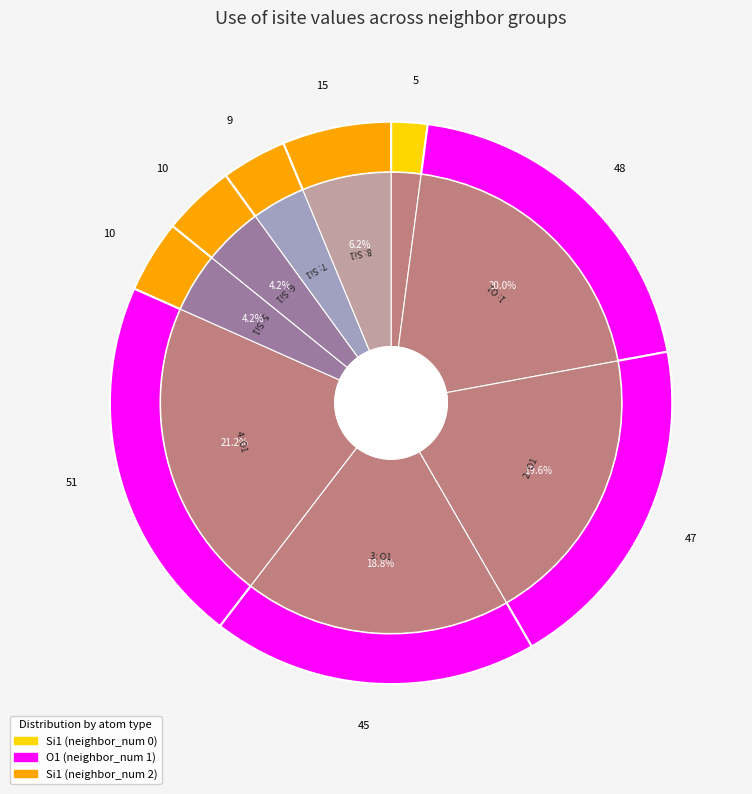

What percentage is the 8 slice, to the nearest percent?

6%